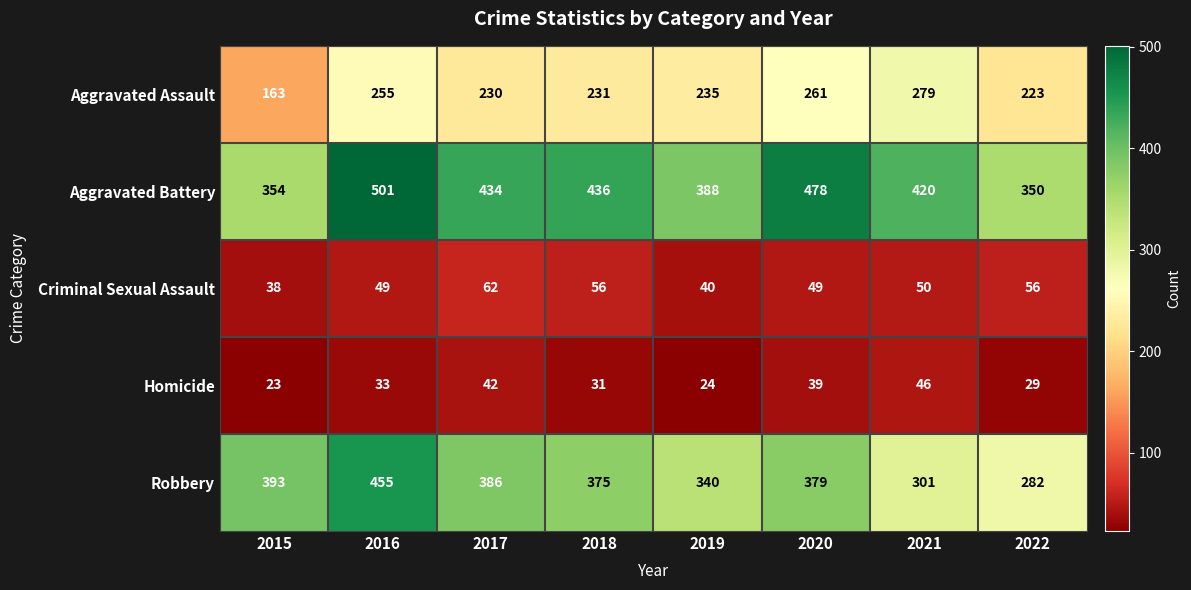

What is the average value of the Aggravated Battery series?

420